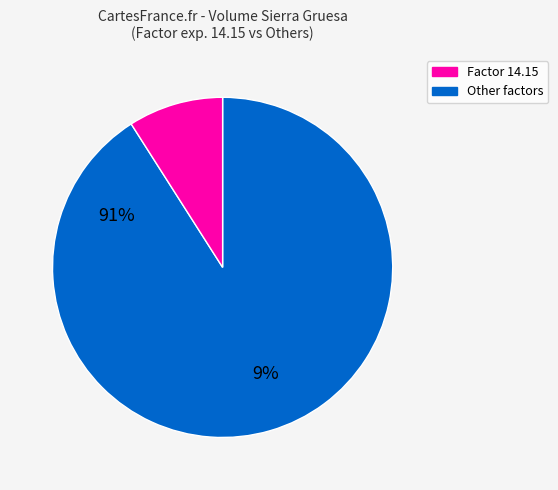

Is there any slice that represents more than half of the pie?

Yes